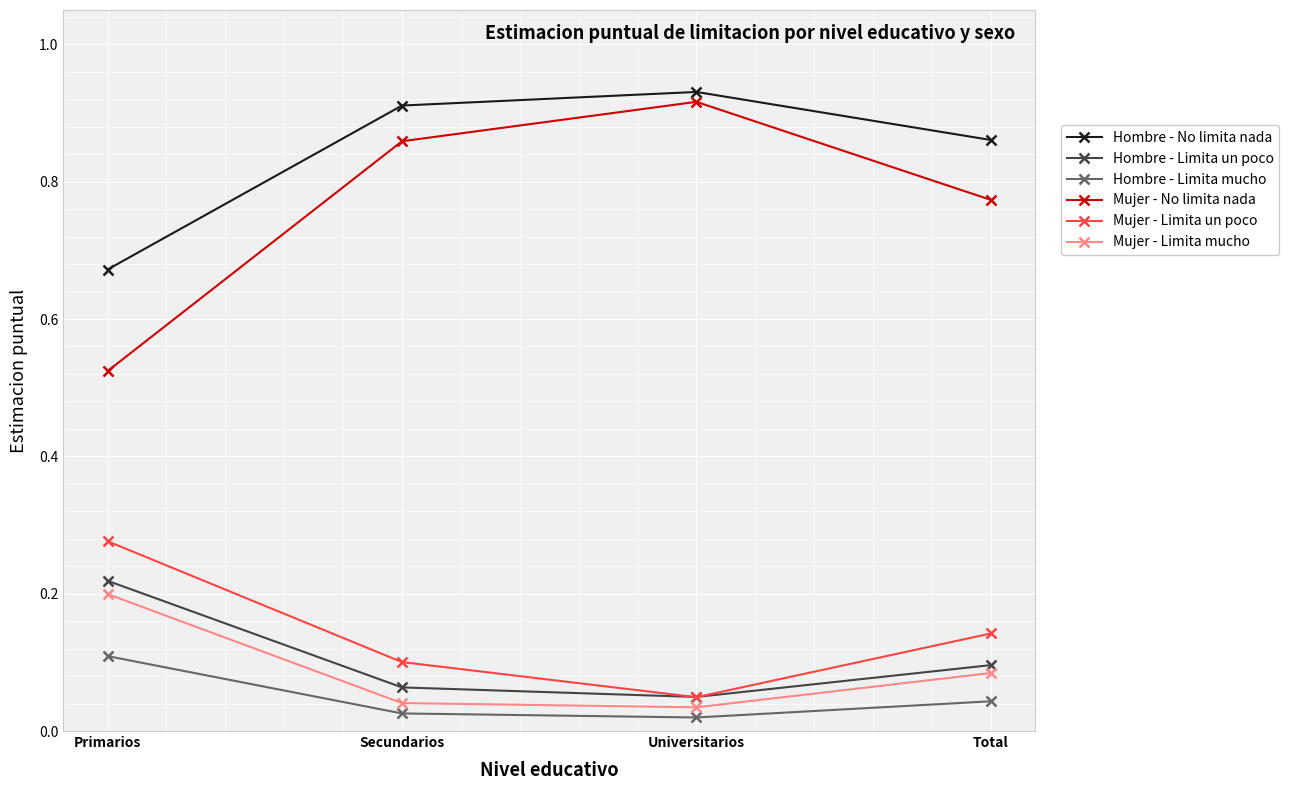

The value of Hombre - Limita un poco at Secundarios is 0.1. True or false?

True